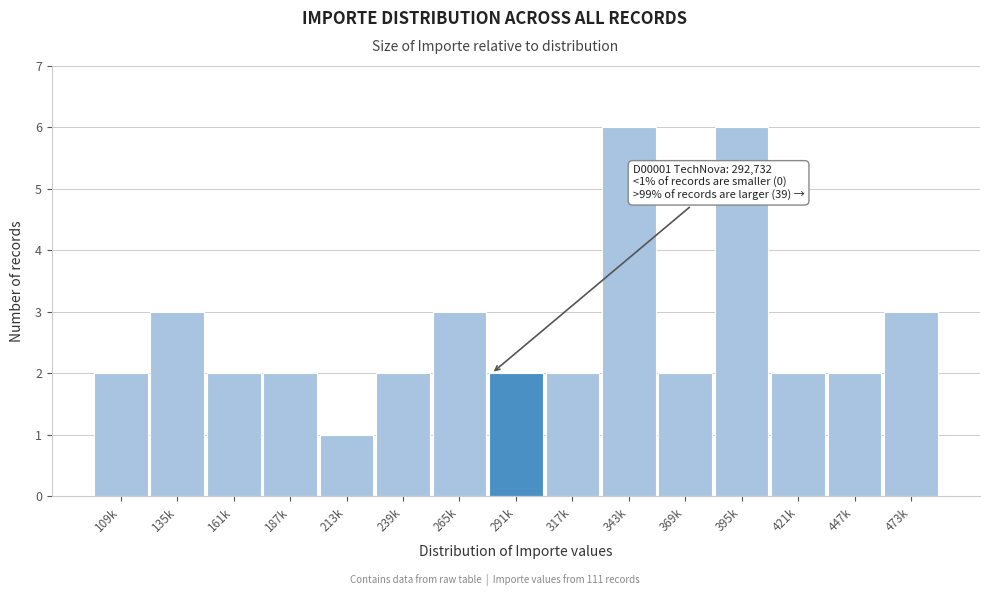

Reading right to left, transcribe all the data shown in this chart.

3	2	2	6	2	6	2	2	3	2	1	2	2	3	2